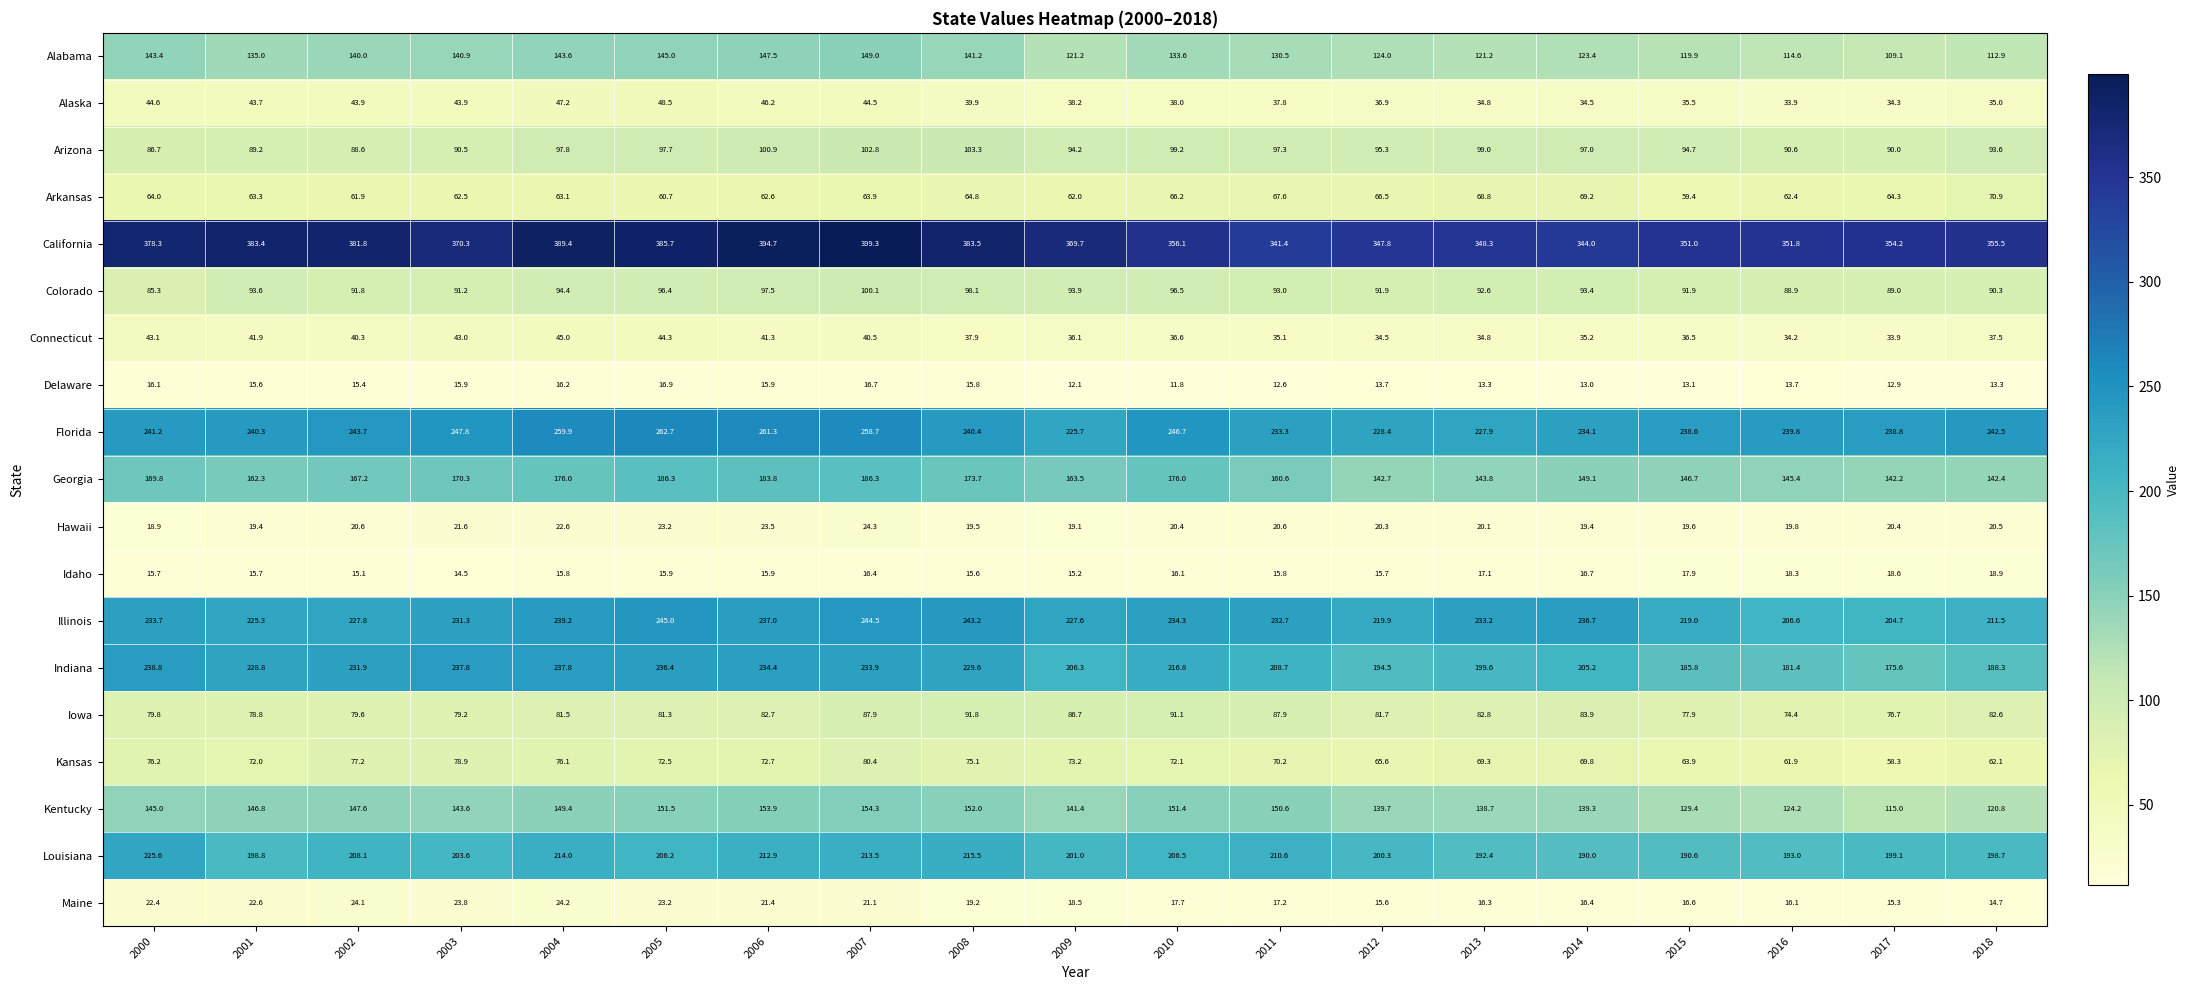

At which category is the sum across all series the highest?

2007